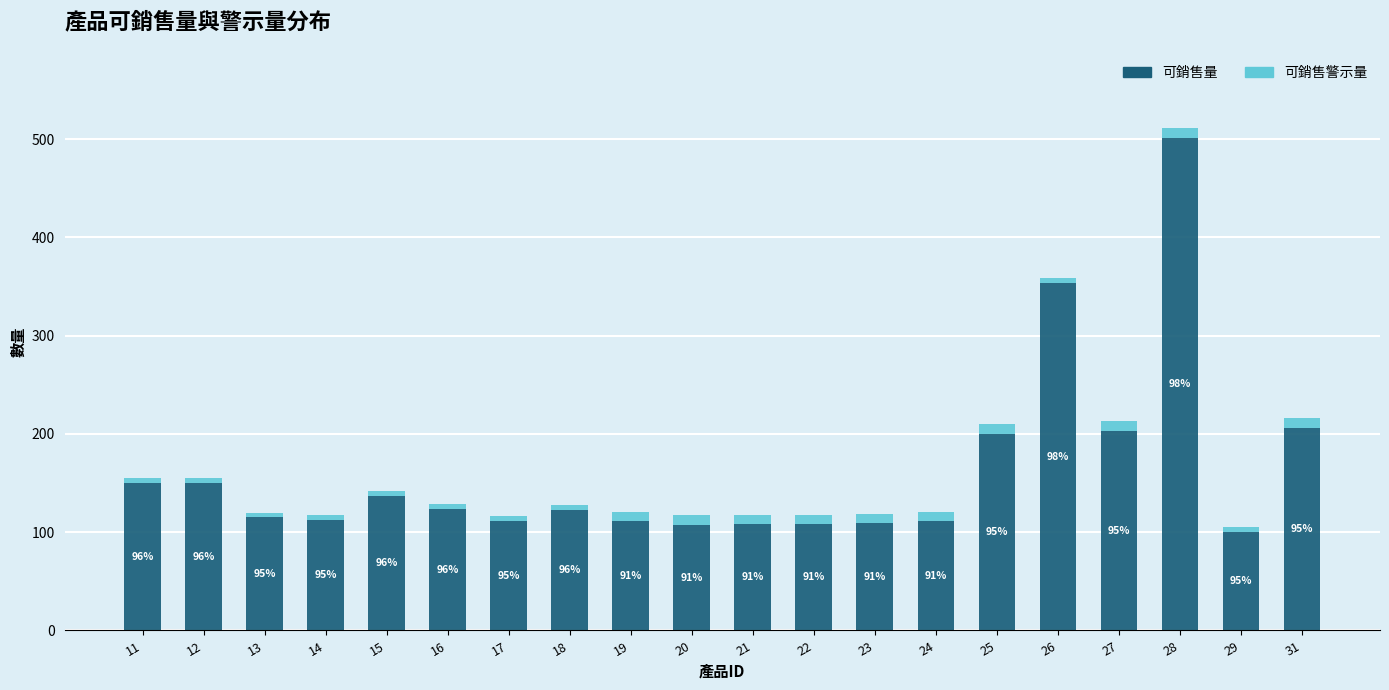

What are all the series names shown in the legend?

可銷售量, 可銷售警示量